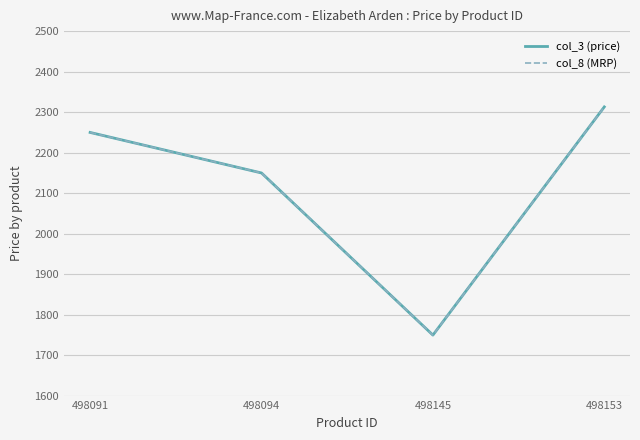

What is the value of the col_8 (MRP) point at the 3rd from the left?

1750